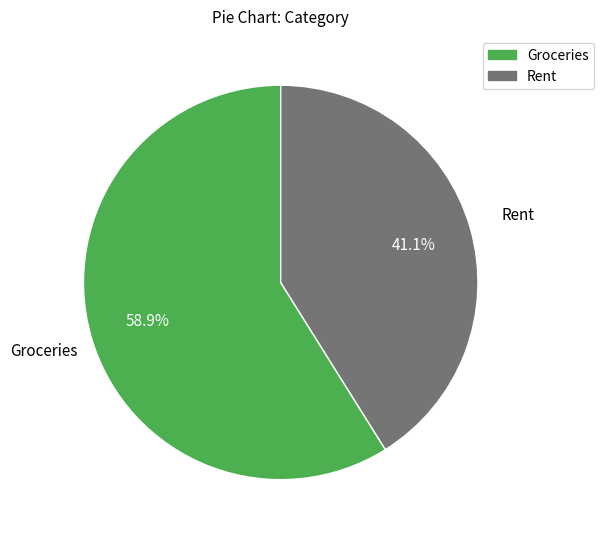

To the nearest percent, what is the difference between the Rent and Groceries slice percentages?

18%